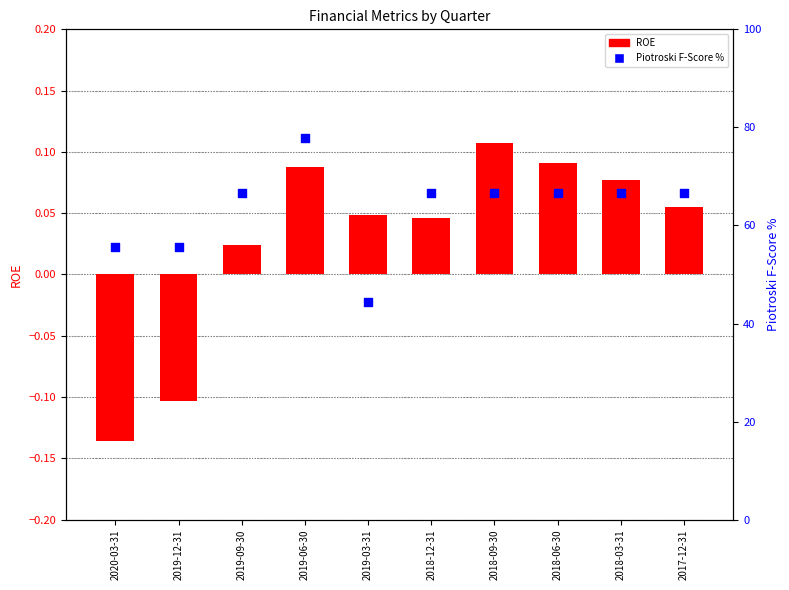

Which series reaches the minimum Y coordinate?

ROE